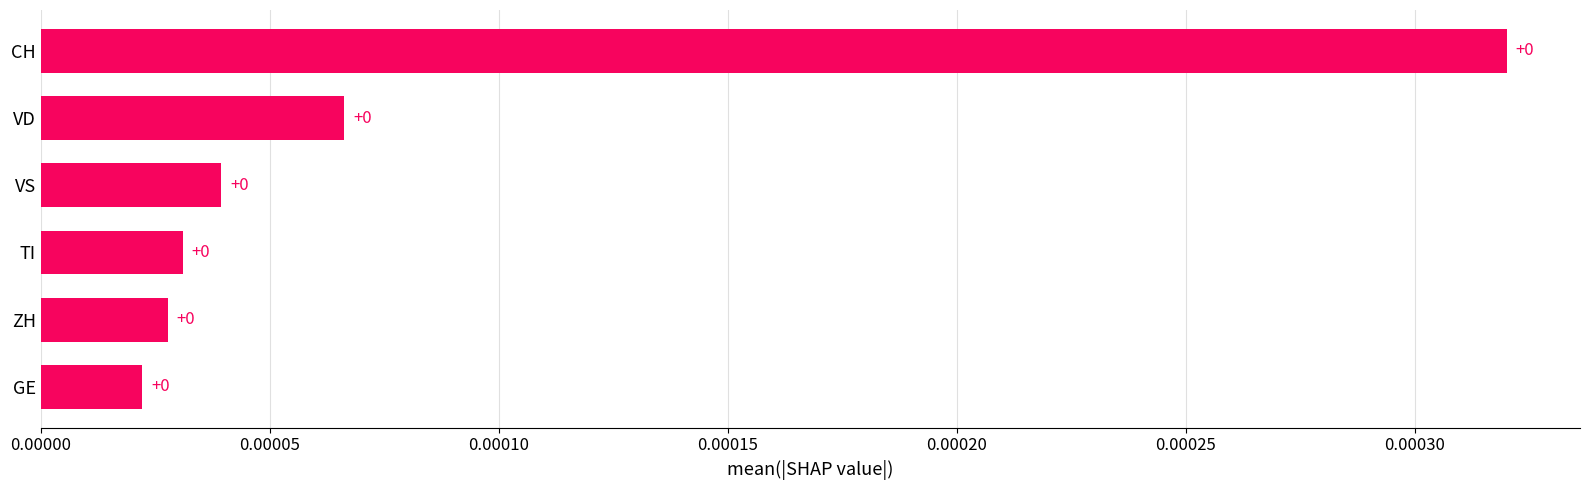

Count the number of categories in the chart.

6